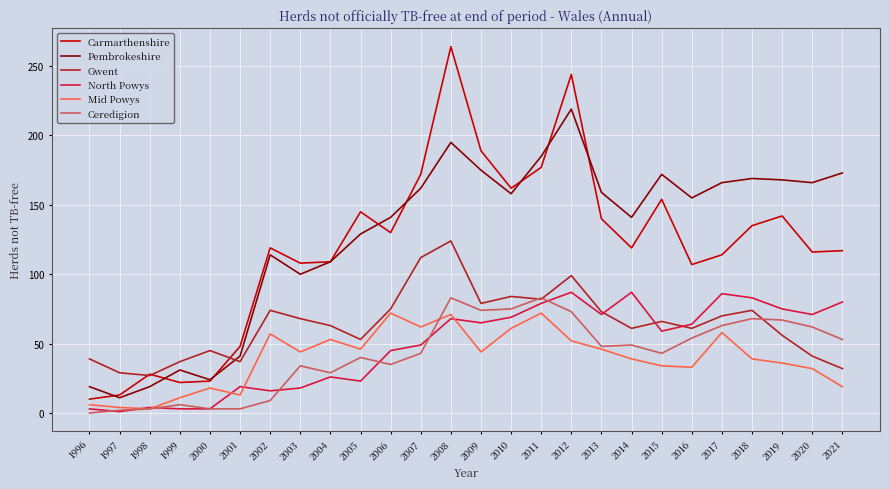

Between 2006 and 2007, which series saw the biggest shift?

Carmarthenshire